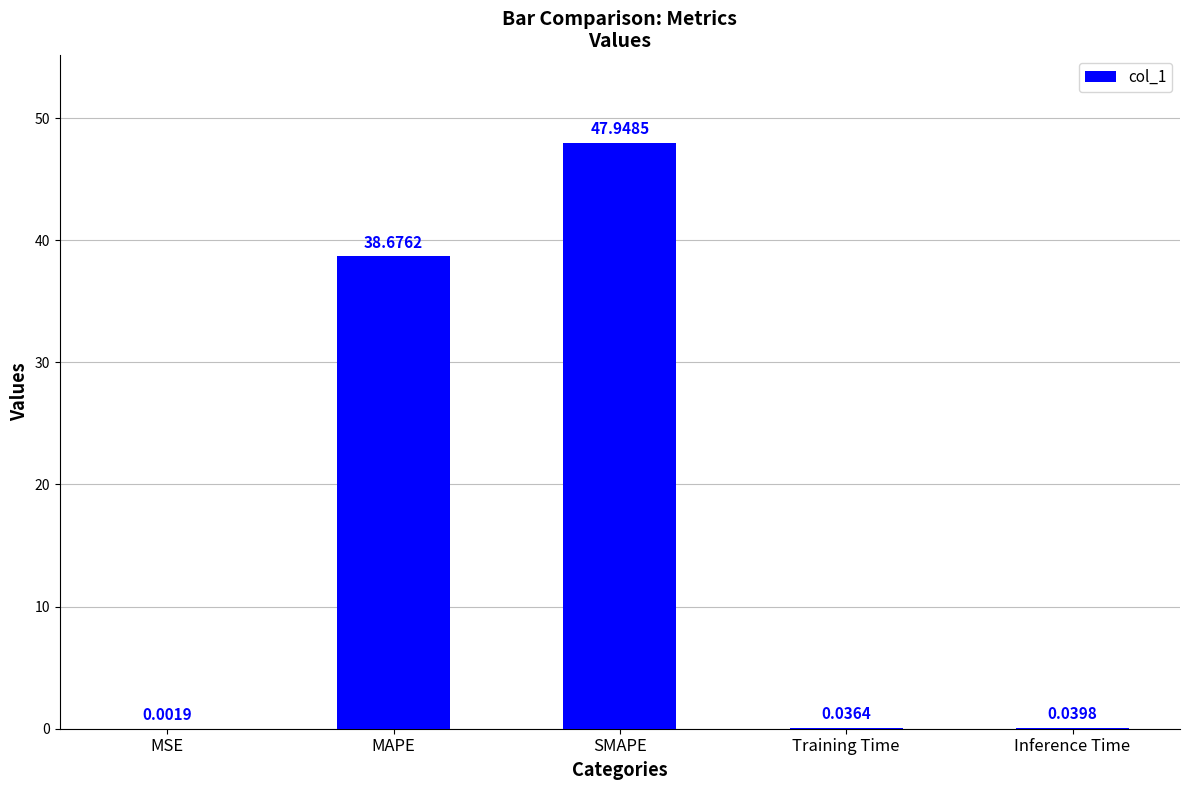

What is the sum of all values?

86.7